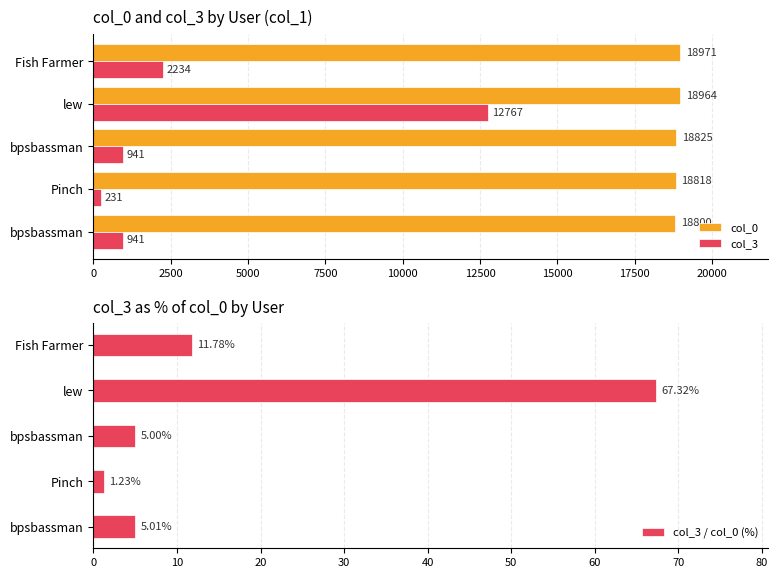

What are all the series names shown in the legend?

col_0, col_3, col_3 / col_0 (%)